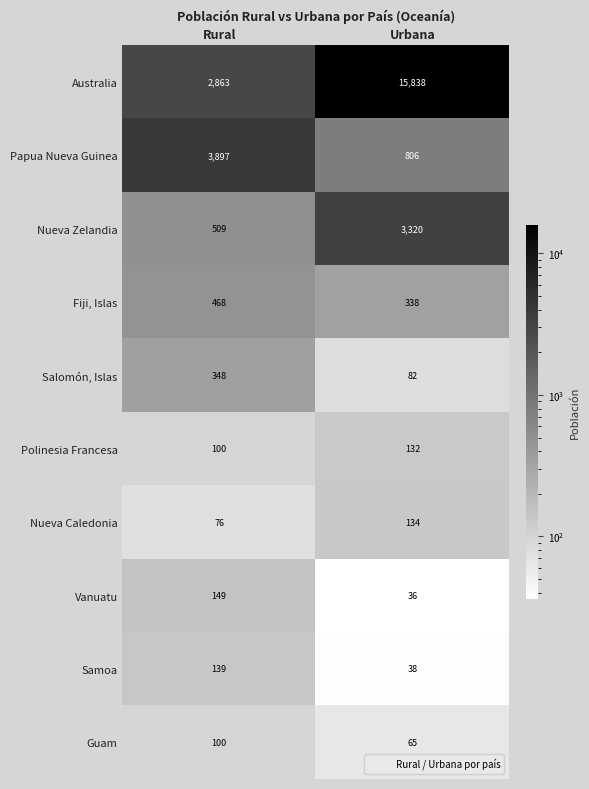

How many series are shown in this chart?

10